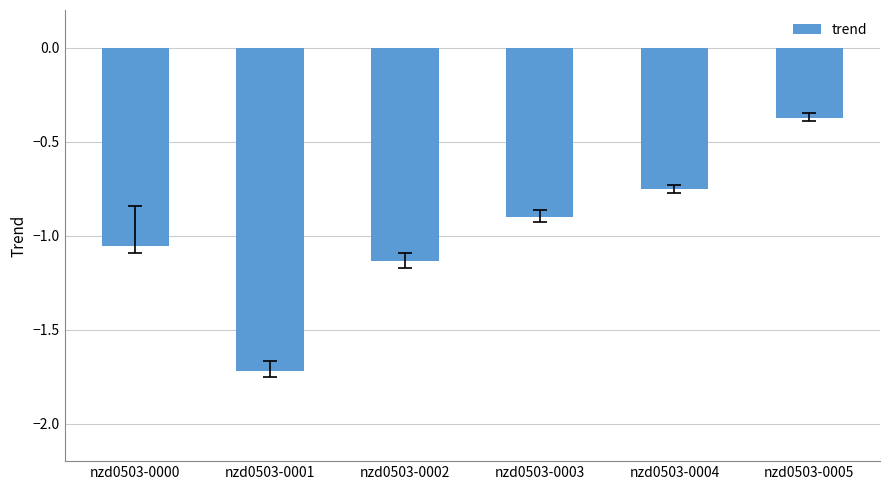

The value at nzd0503-0001 is -3.0. True or false?

False